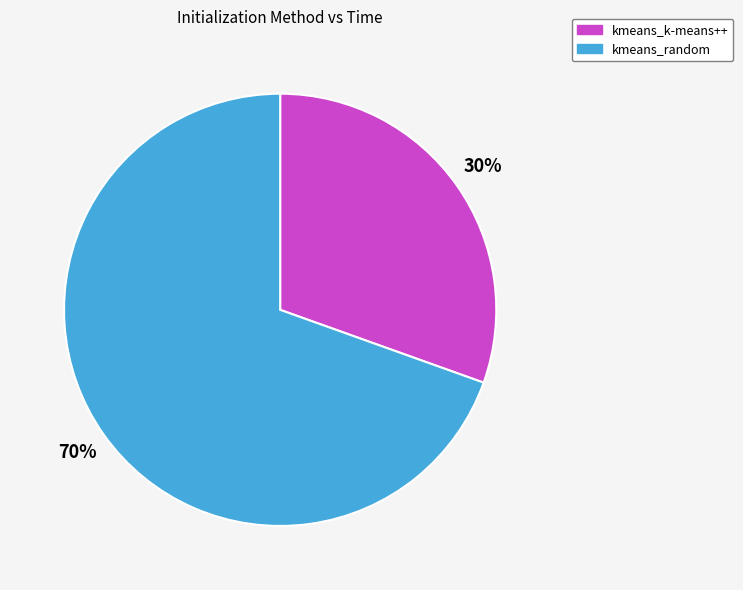

The kmeans_k-means++ slice represents 30% of the pie. True or false?

True